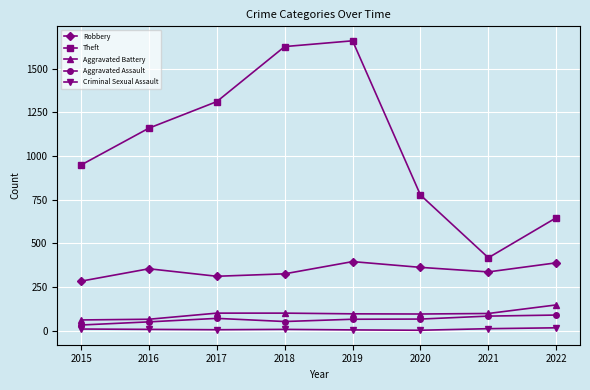

Read the Robbery value at 2018.

325